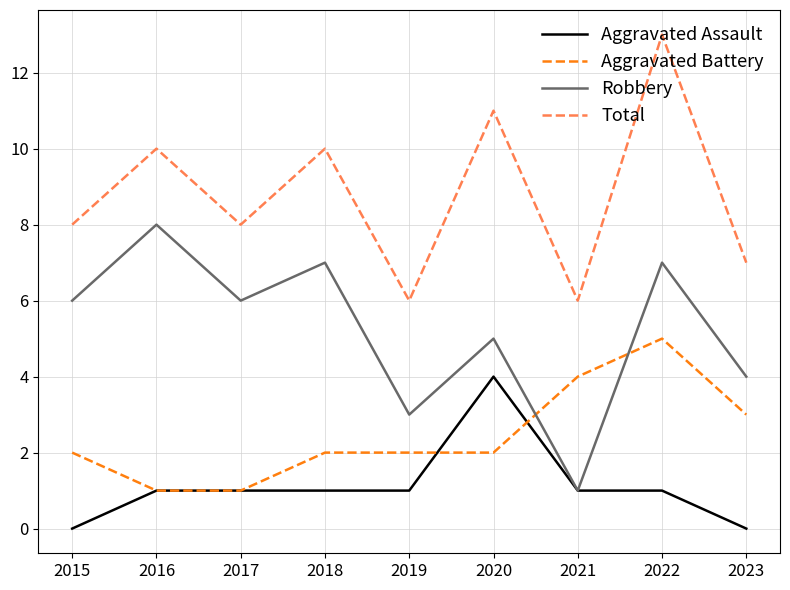

Is this an area chart (filled region under the line)?

No